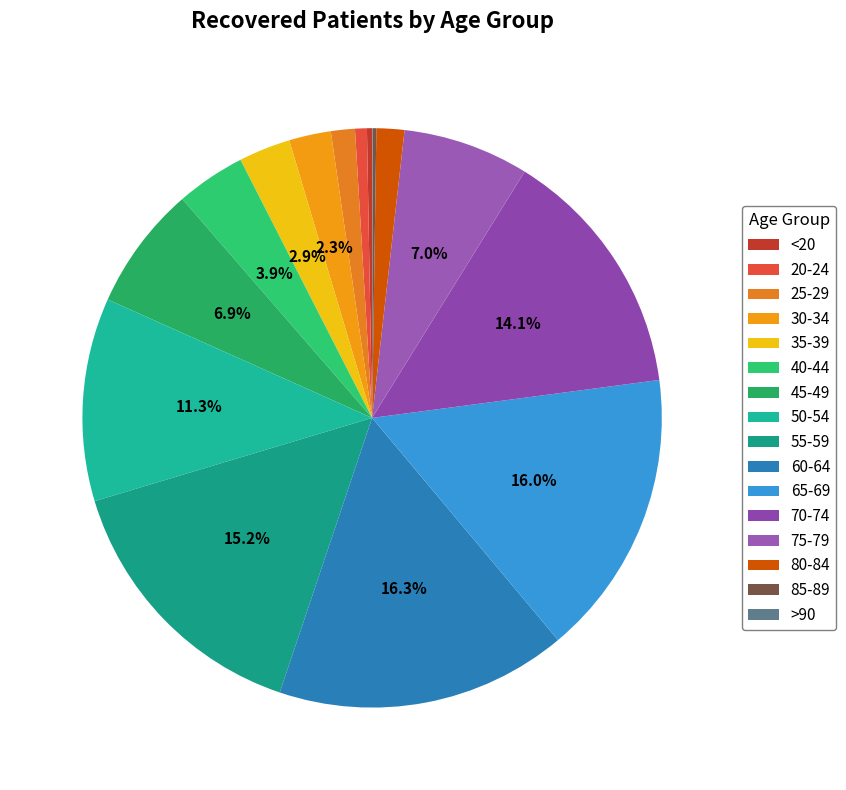

Is there a majority slice in this chart?

No